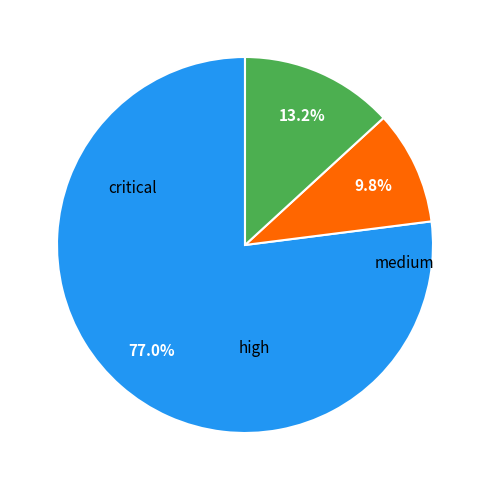

Is there a majority slice in this chart?

Yes